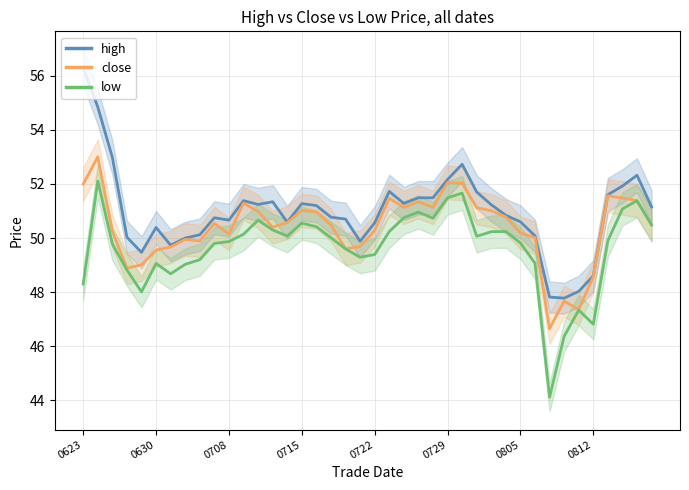

Reading left to right, what are all the values shown in this chart?

high: 56.3	54.8	53.0	50.0	49.5	50.4	49.7	50.0	50.1	50.8	50.7	51.4	51.2	51.3	50.6	51.3	51.2	50.8	50.7	49.9	50.6	51.7	51.3	51.5	51.5	52.2	52.7	51.7	51.2	50.8	50.6	50.1	47.8	47.8	48.0	48.6	51.6	51.9	52.3	51.1
close: 52.0	53.0	50.2	48.9	49.0	49.5	49.7	50.0	49.9	50.5	50.1	51.3	51.0	50.4	50.6	51.0	51.0	50.5	49.6	49.7	50.3	51.5	51.1	51.3	51.1	52.0	52.0	51.1	51.0	50.8	50.2	50.0	46.6	47.7	47.4	48.6	51.6	51.5	51.4	50.5
low: 48.3	52.1	49.8	48.8	48.0	49.1	48.7	49.0	49.2	49.8	49.9	50.1	50.7	50.3	50.1	50.5	50.4	50.0	49.6	49.3	49.4	50.2	50.8	51.0	50.7	51.5	51.7	50.1	50.2	50.2	49.8	49.1	44.1	46.4	47.3	46.8	49.9	51.1	51.4	50.5